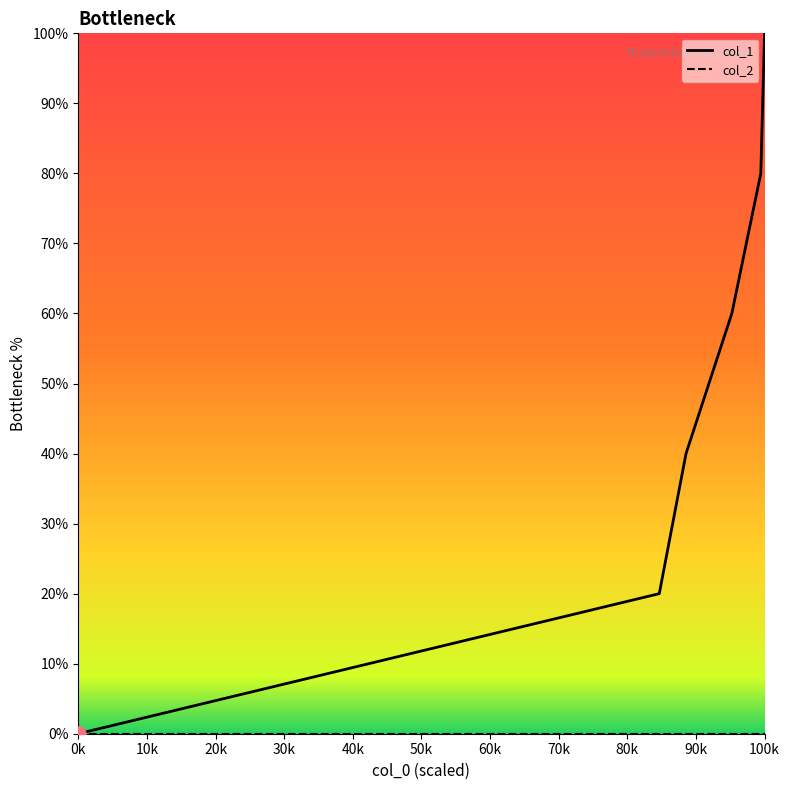

Which has a higher value, 1660155685 or 1661952140?

1661952140